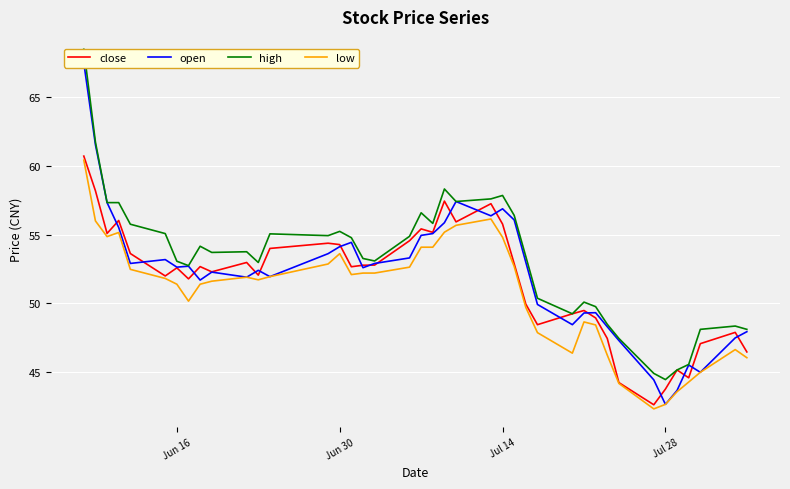

In low, how many points are higher than both neighbors (excluding endpoints)?

6